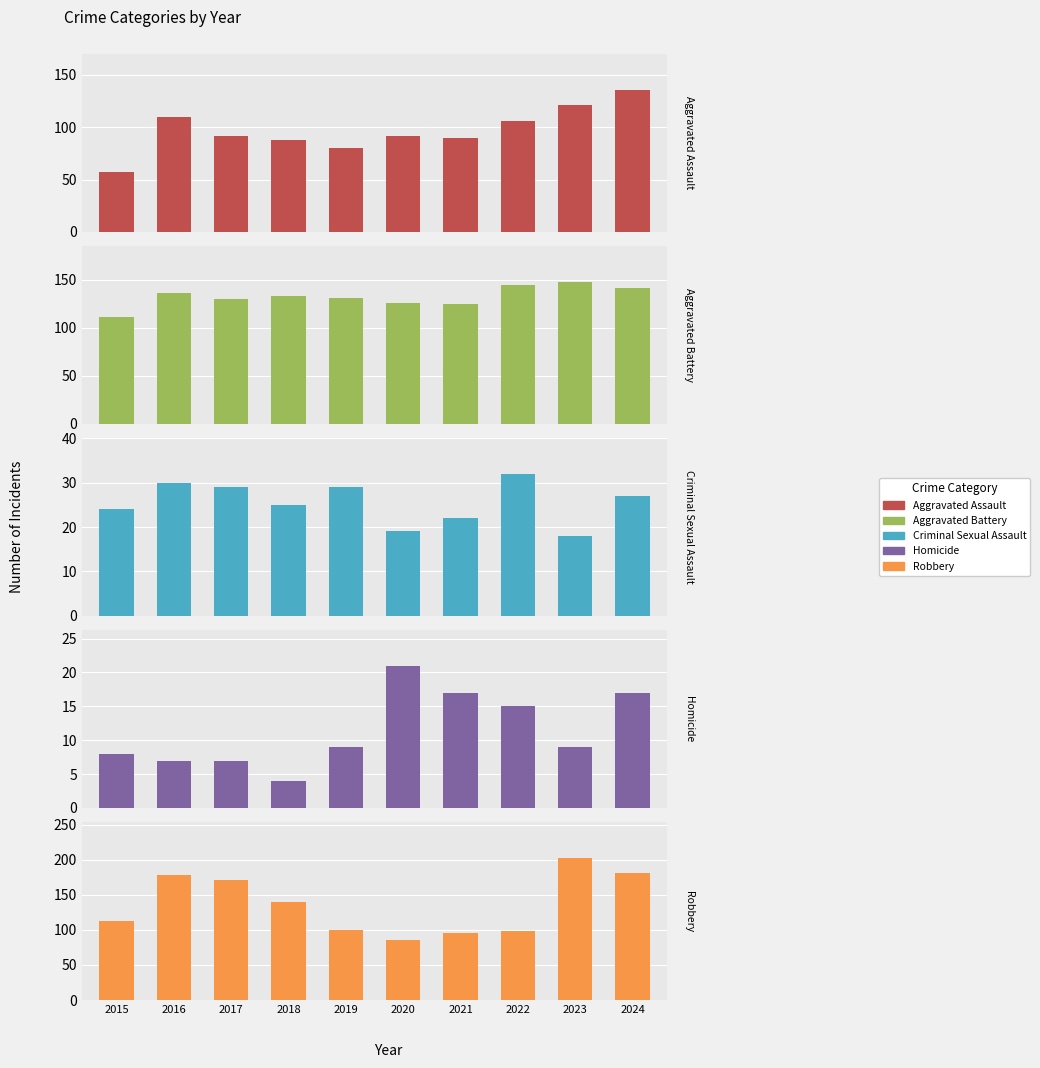

Is the value of Robbery at 2018 greater than the value of Aggravated Assault at 2018?

Yes